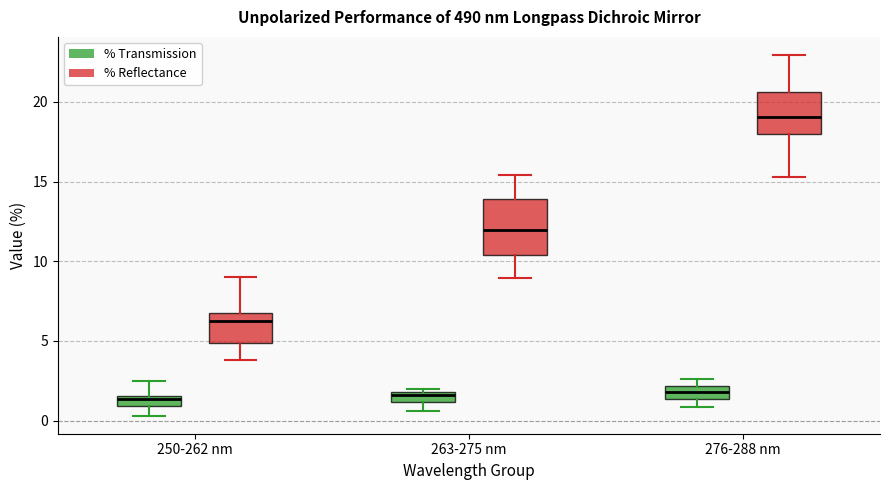

Which box has the highest median line?

276-288 nm (% Reflectance)